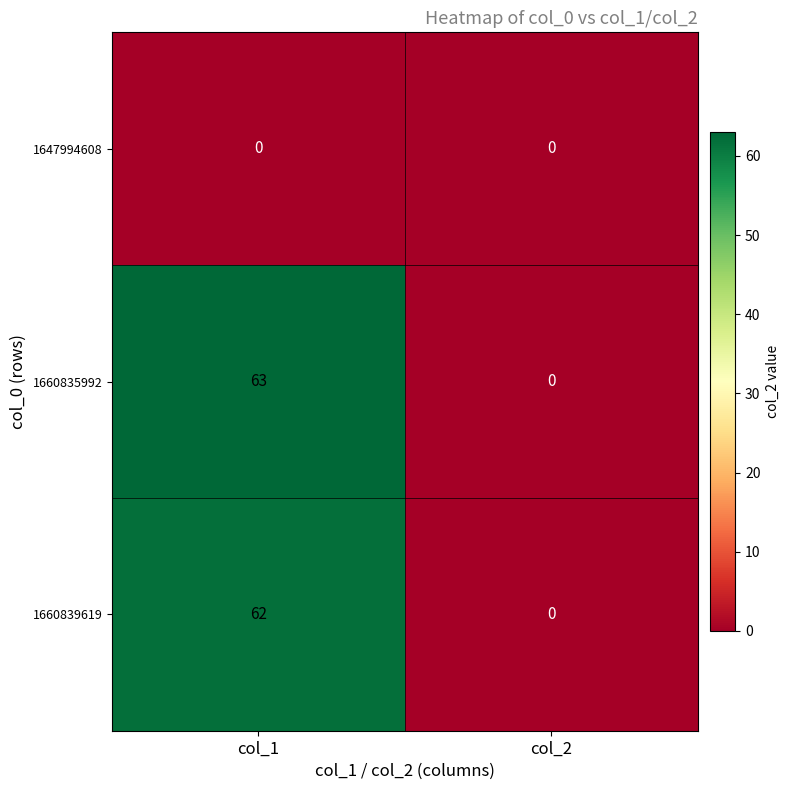

The 1647994608 series shows 0 at col_2. True or false?

True